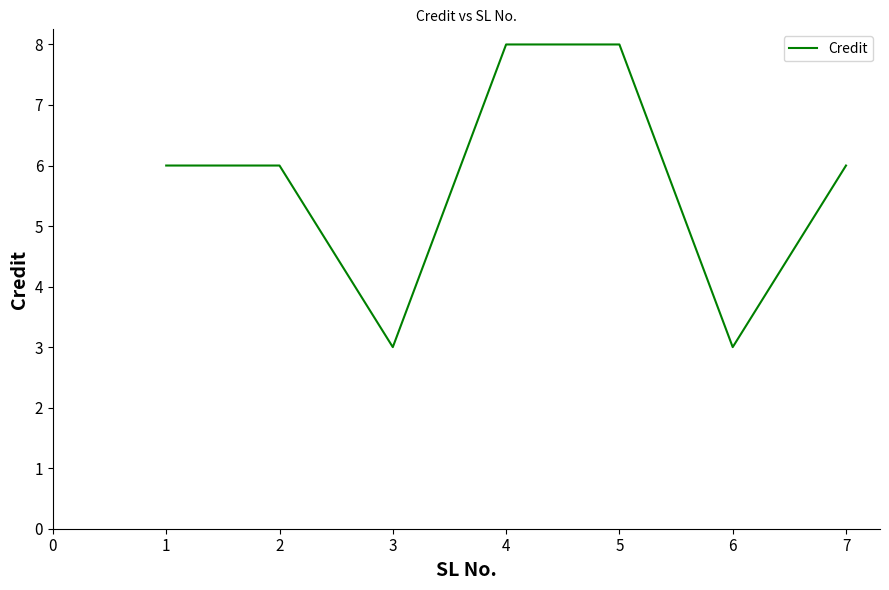

What is the greatest value displayed?

8